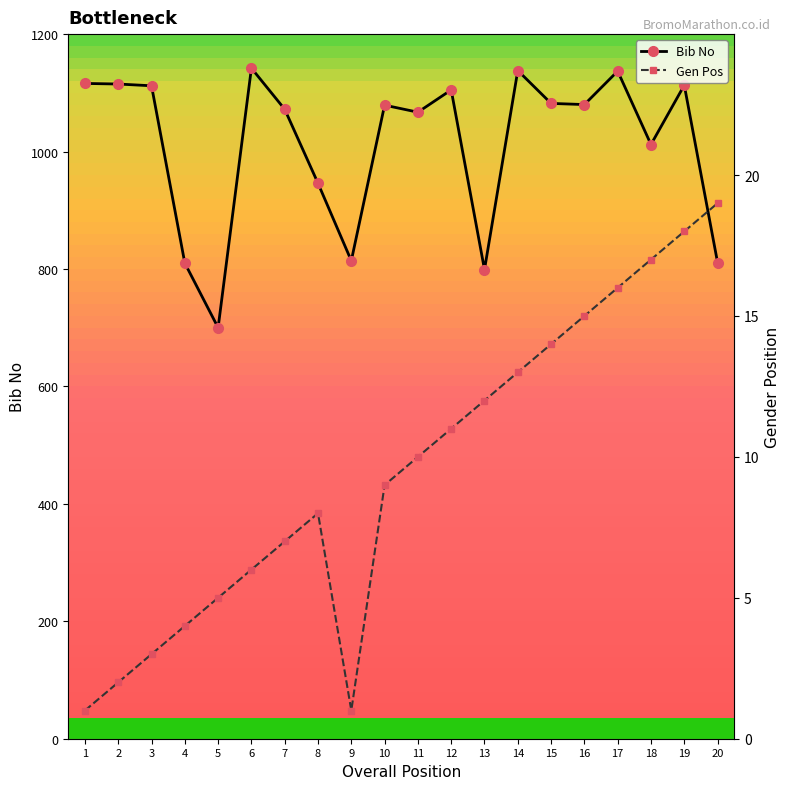

The value of Bib No at 13 is 1367. True or false?

False